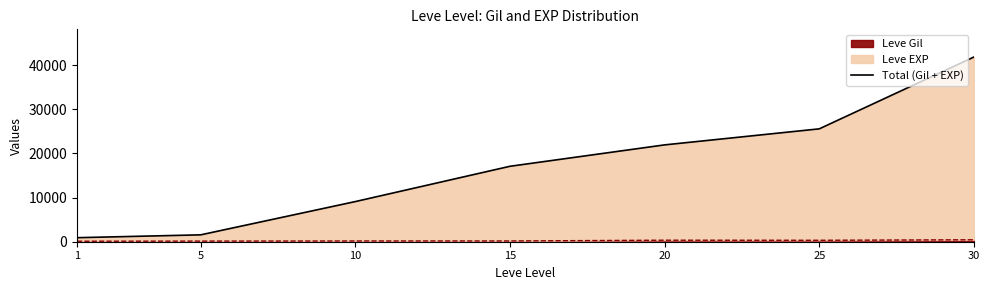

Which has a higher value, 5 or 1?

5